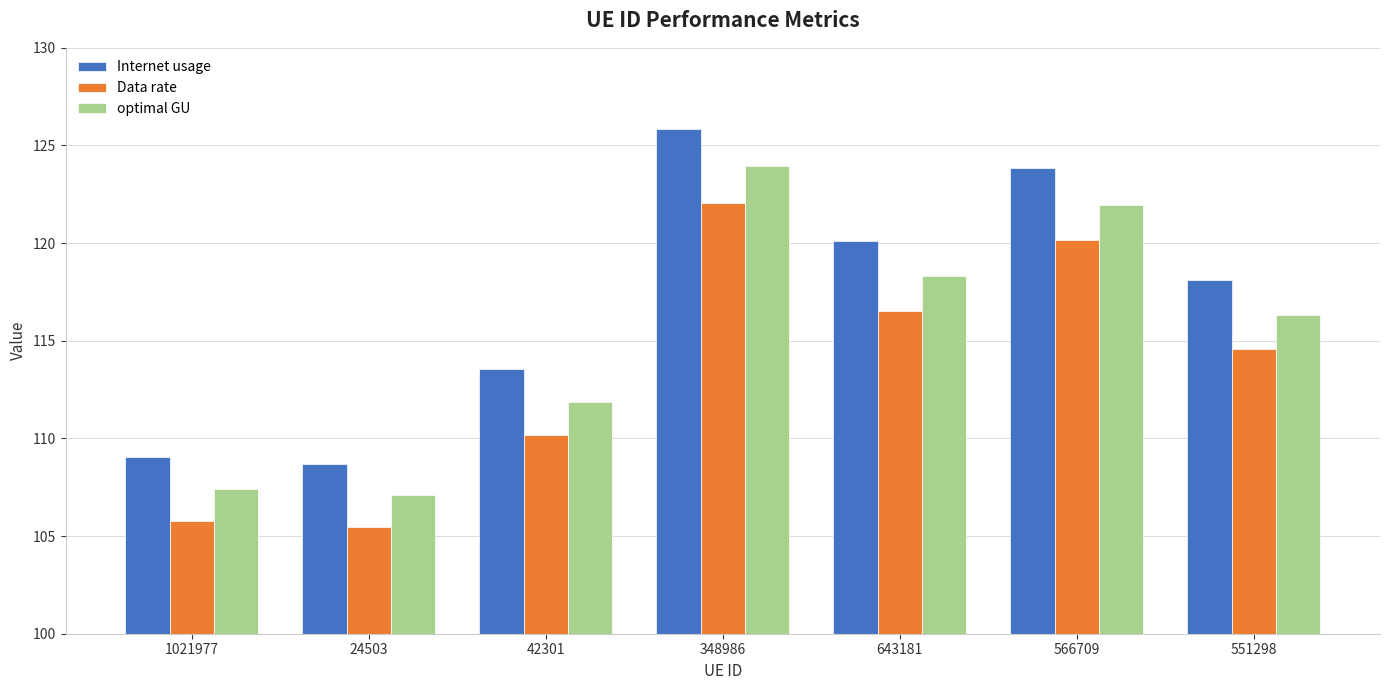

What is the value of the Data rate bar at the 2nd from the left?

105.5